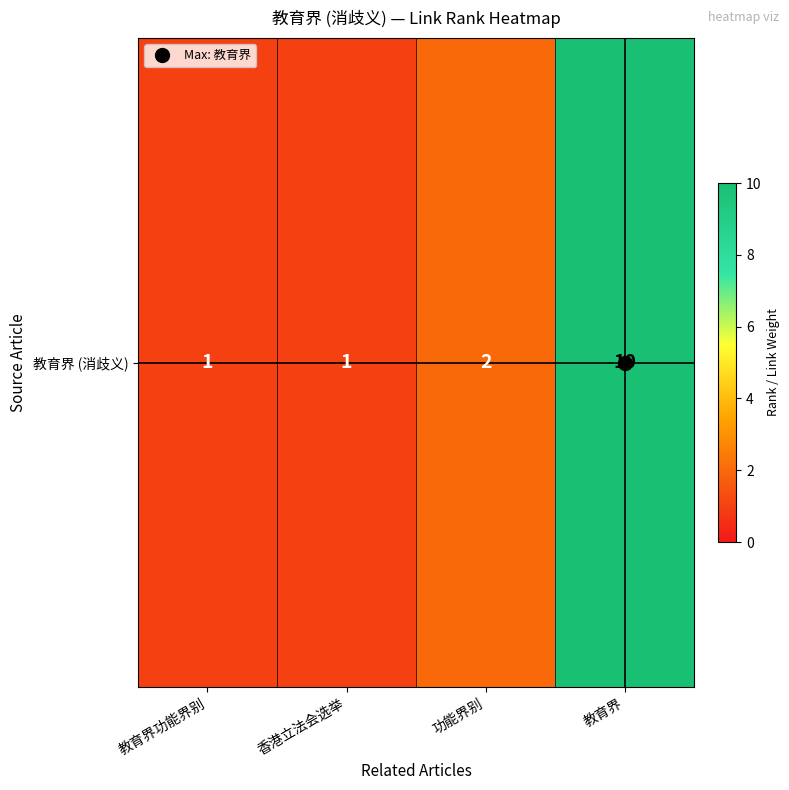

Reading left to right, list all the values displayed in this chart.

教育界功能界别=1	香港立法会选举=1	功能界别=2	教育界=10